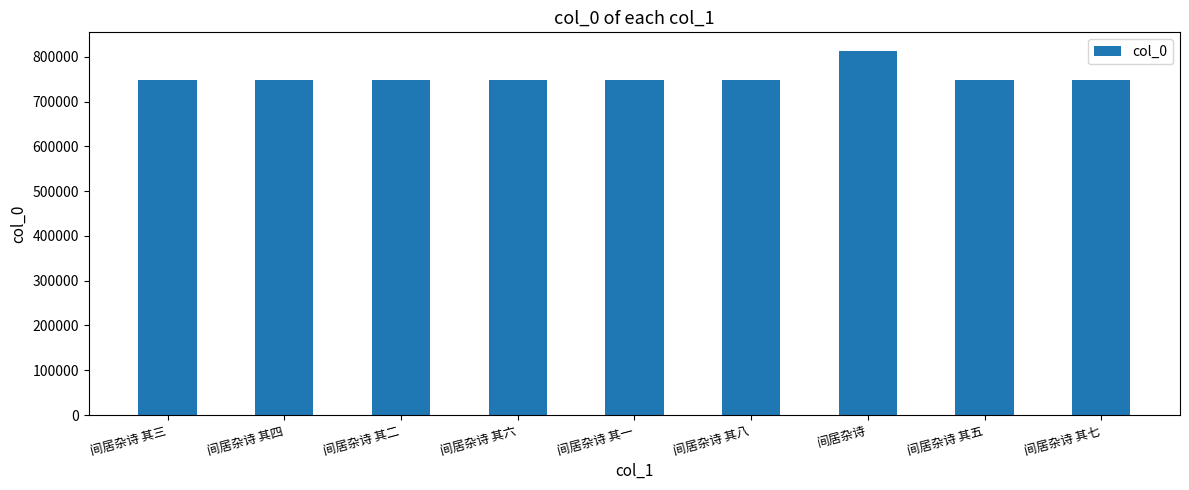

The value at 间居杂诗 其八 is 1336694. True or false?

False